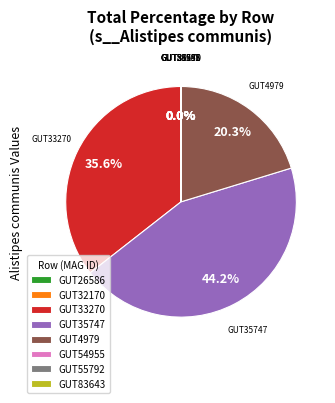

Does any single category account for the majority?

No